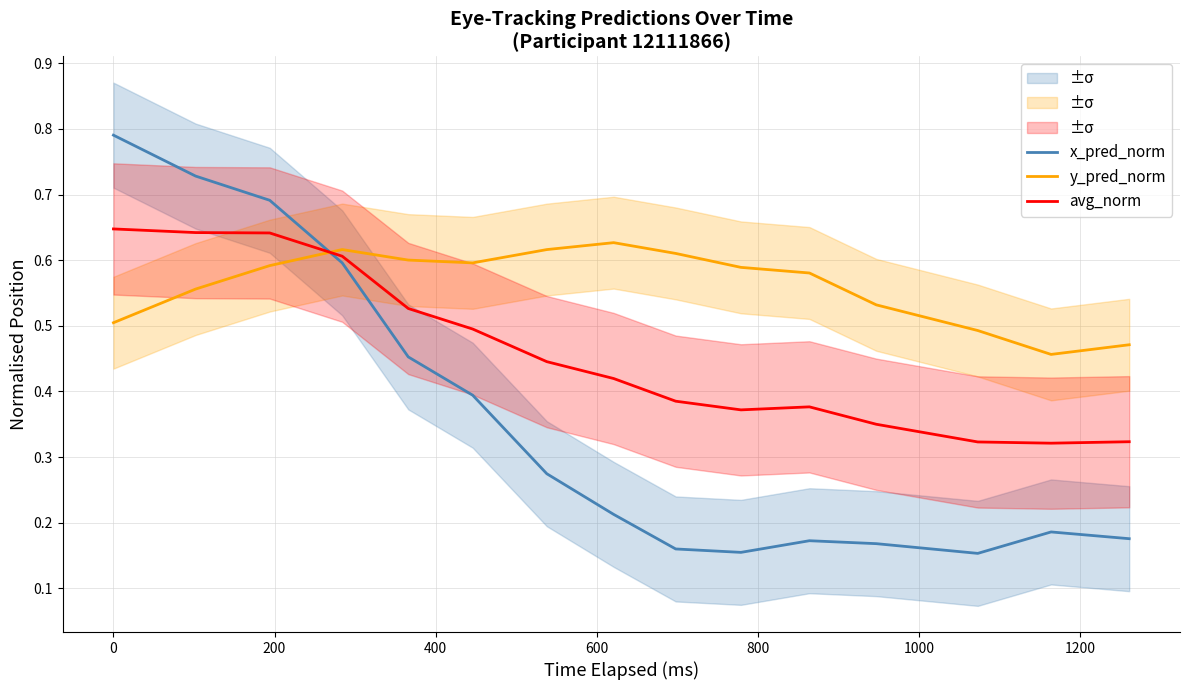

True or false: x_pred_norm has more than 0 points higher than both neighbors.

True